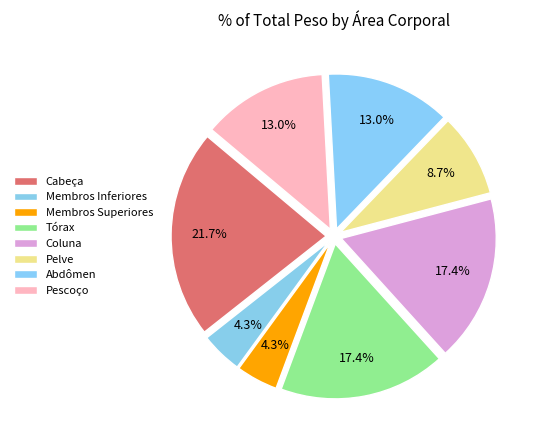

Which slice is the smallest?

Membros Inferiores